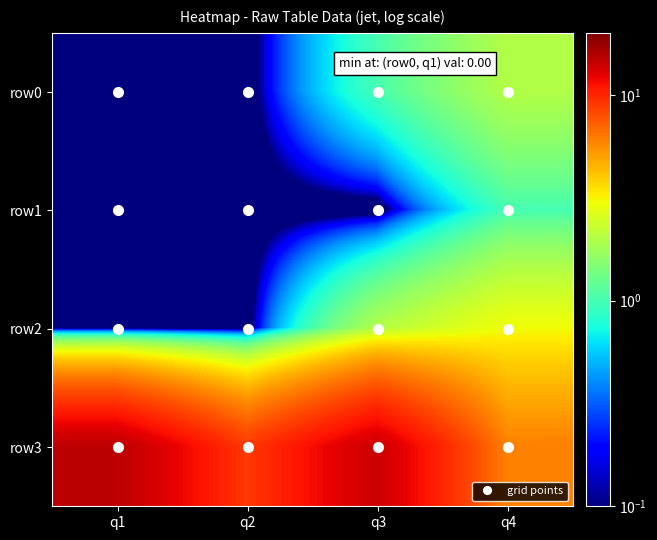

At which category does the chart reach its peak across all series?

q1